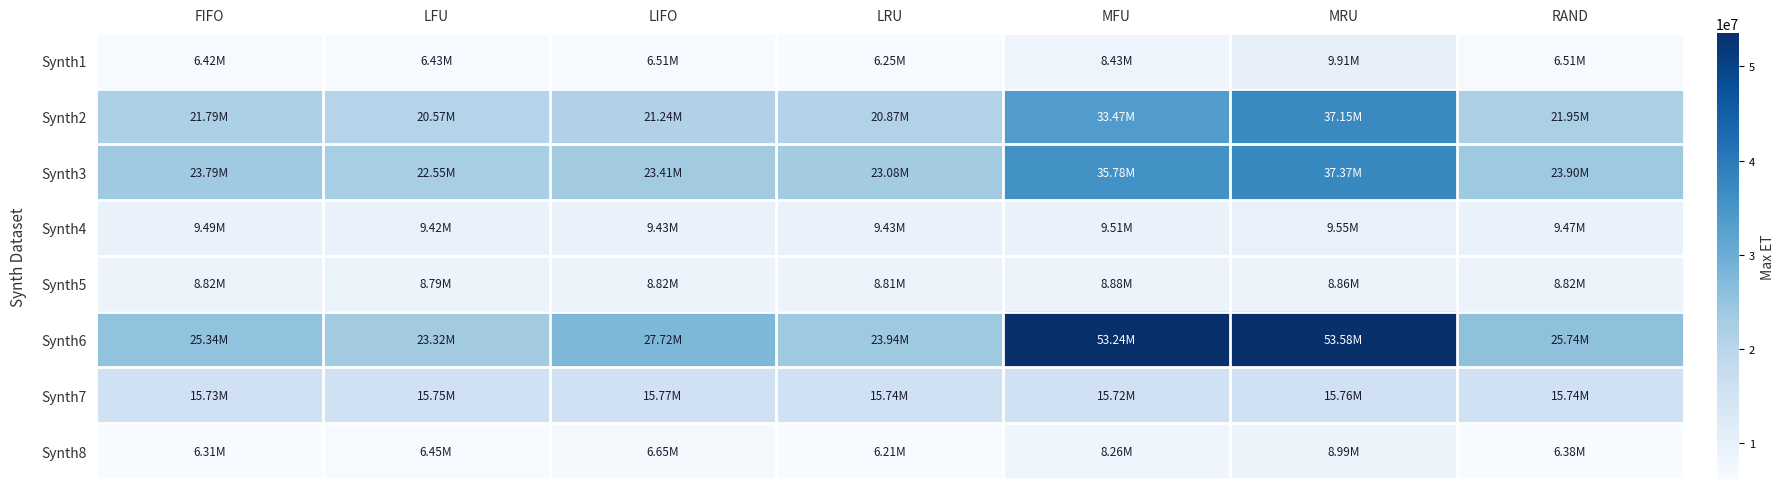

Between MFU and MRU, which series saw the biggest shift?

Synth2